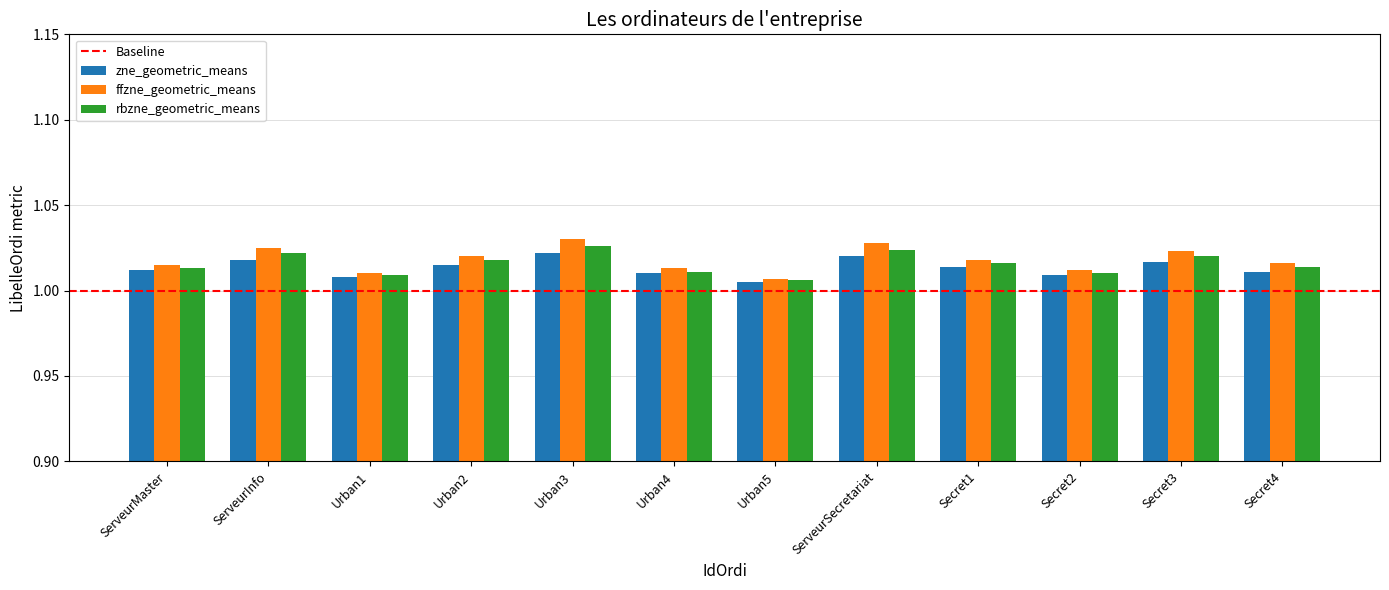

List the series in order of their overall mean, lowest first.

zne_geometric_means, rbzne_geometric_means, ffzne_geometric_means